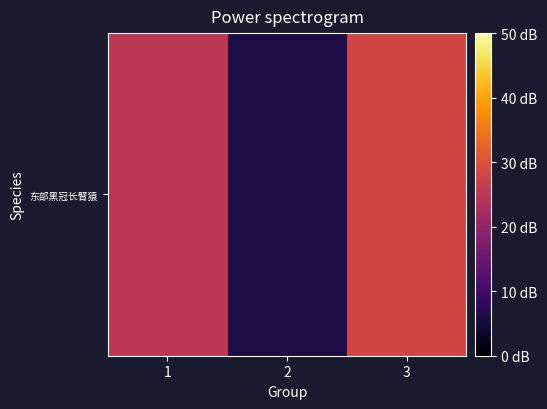

How many values are between 6 and 28?

3